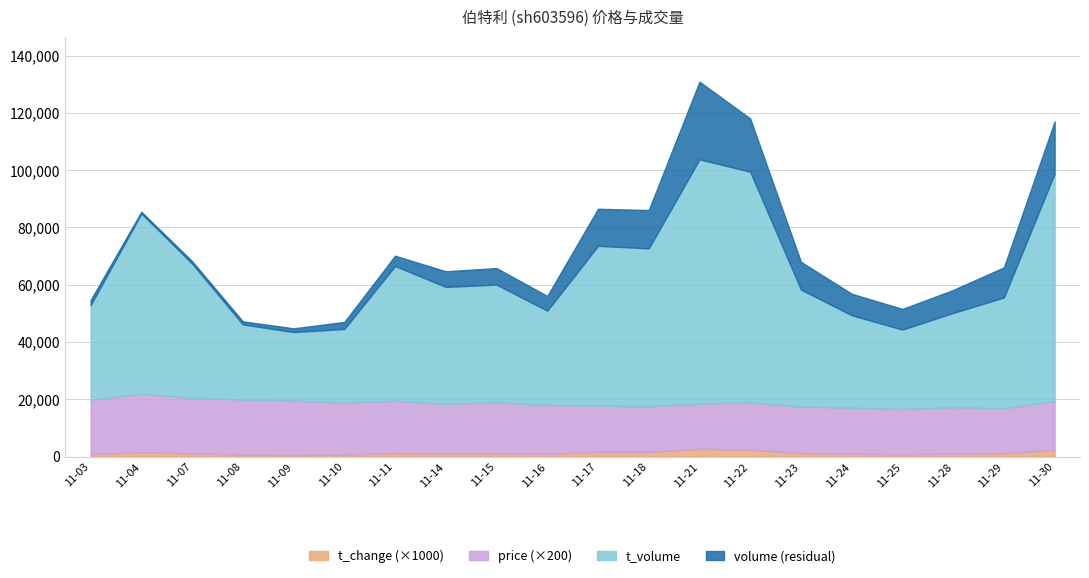

Is it true that volume equals 35525.9 at 2022-11-22?

False